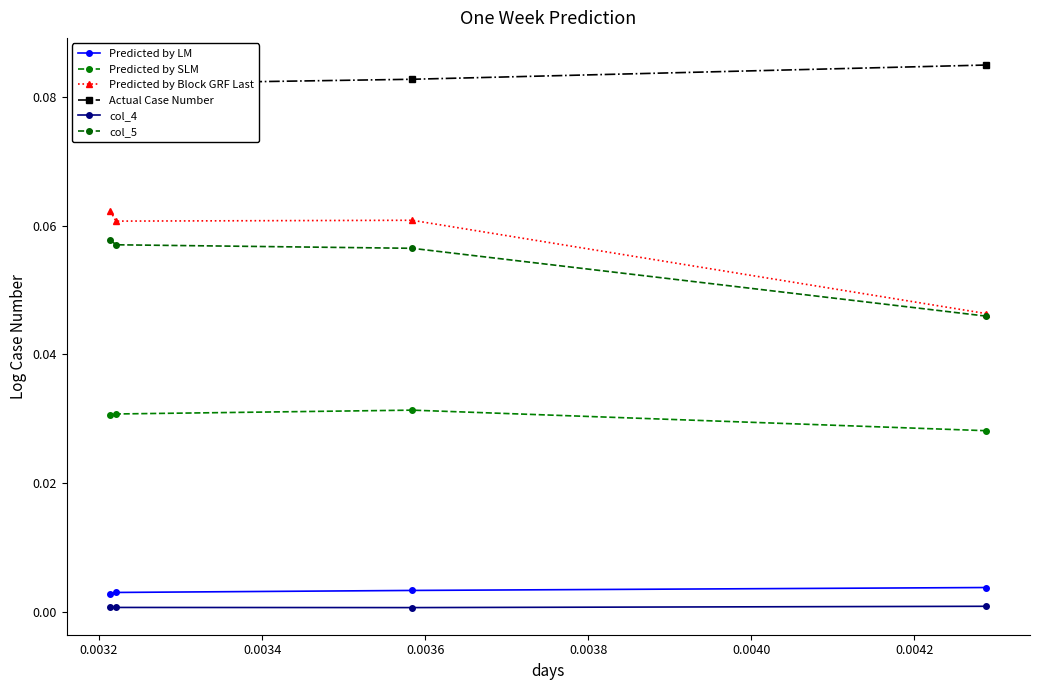

What is the maximum value shown in the chart?

0.1